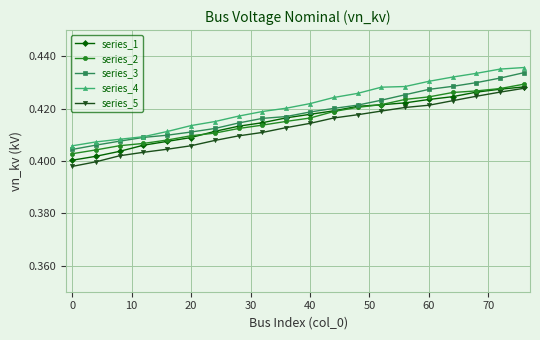

Which series has the widest spread of values?

series_4